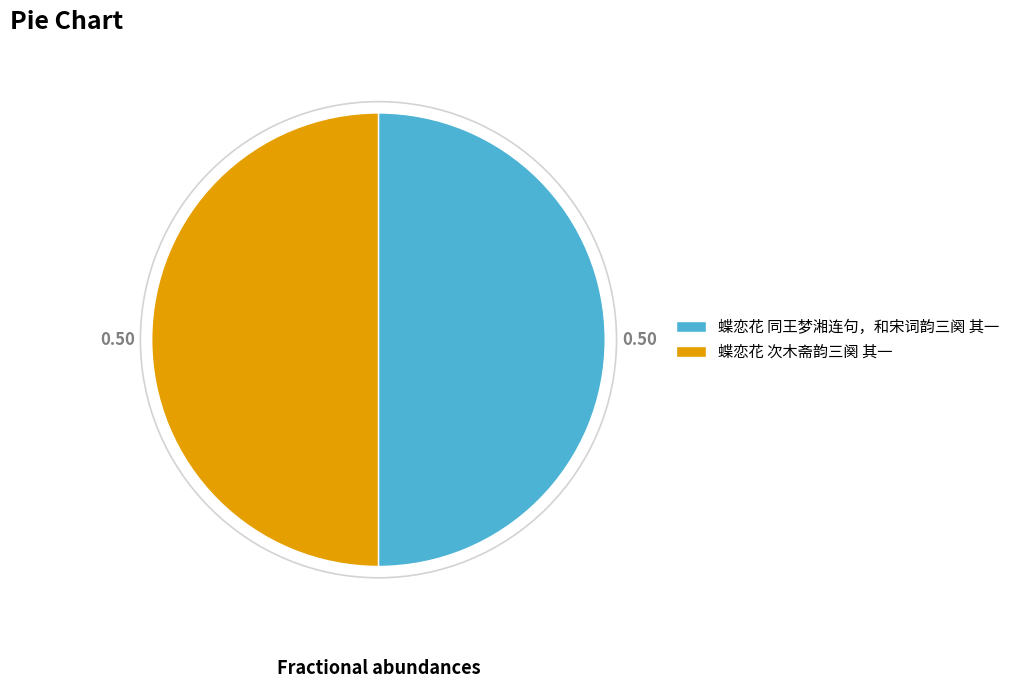

Approximately how many times larger is the value at 蝶恋花 同王梦湘连句，和宋词韵三阕 其一 compared to 蝶恋花 次木斋韵三阕 其一?

1.0